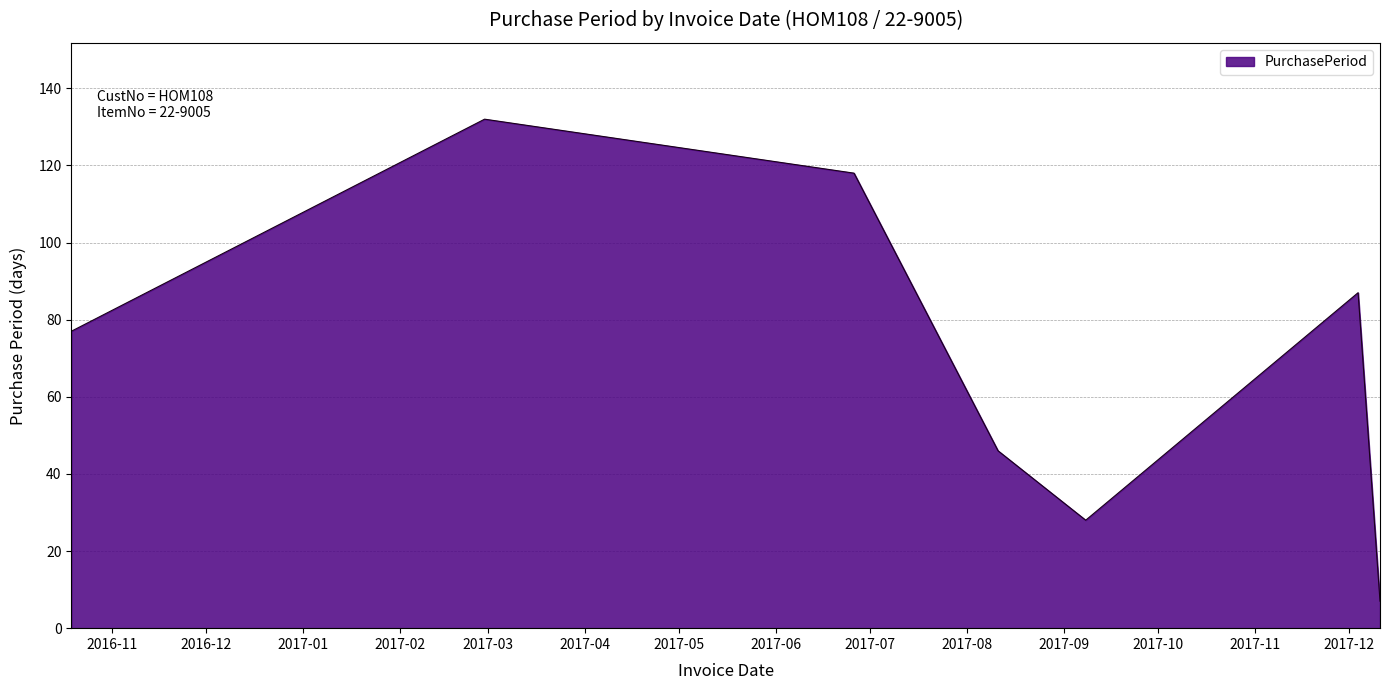

Does the chart display data point markers on the line(s)?

No